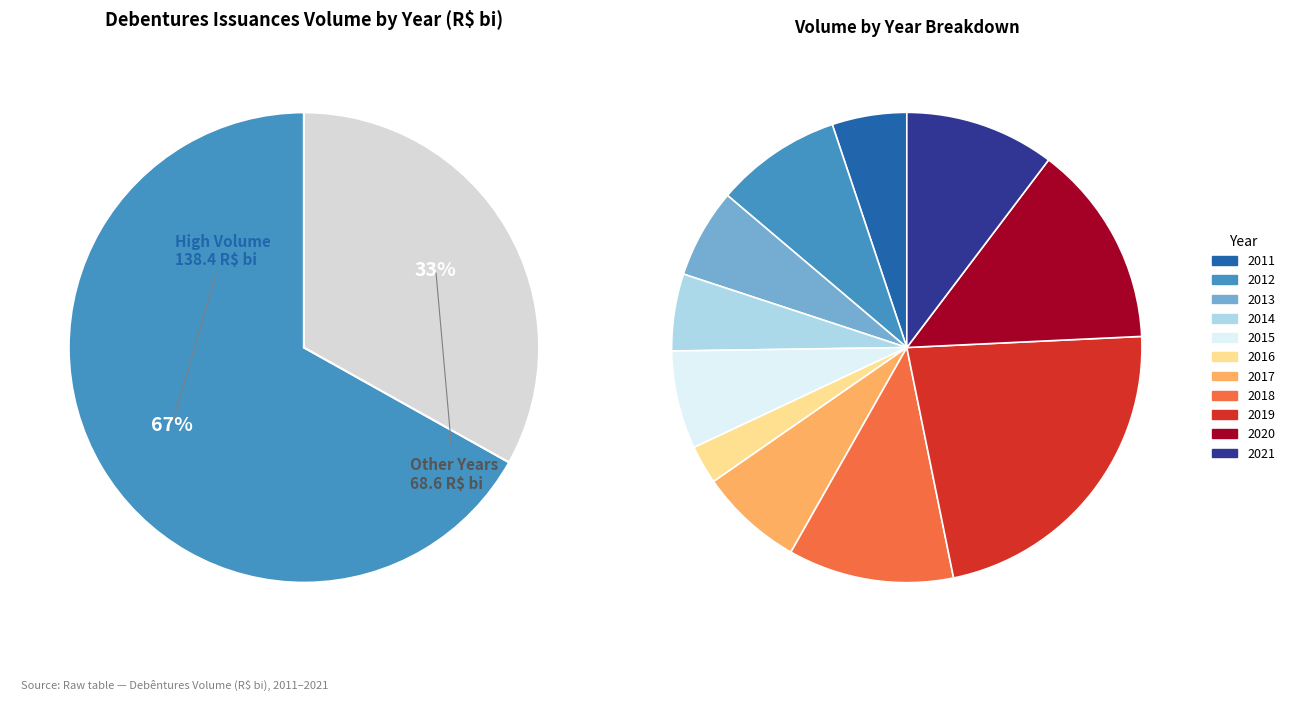

Combined, what portion of the pie is 2012 and 2019?

31.2%